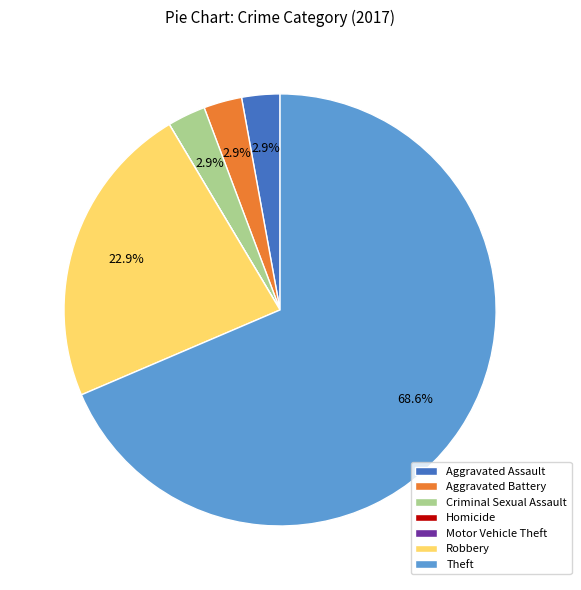

Does any single category account for the majority?

Yes